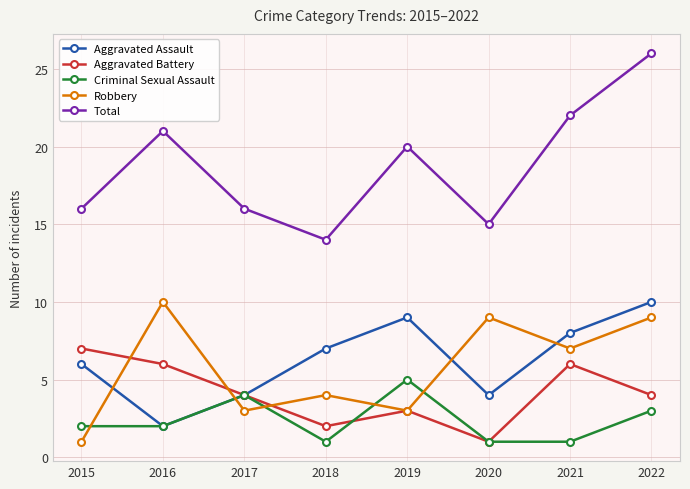

Is the value of Aggravated Battery at 2015 greater than the value of Aggravated Assault at 2020?

Yes